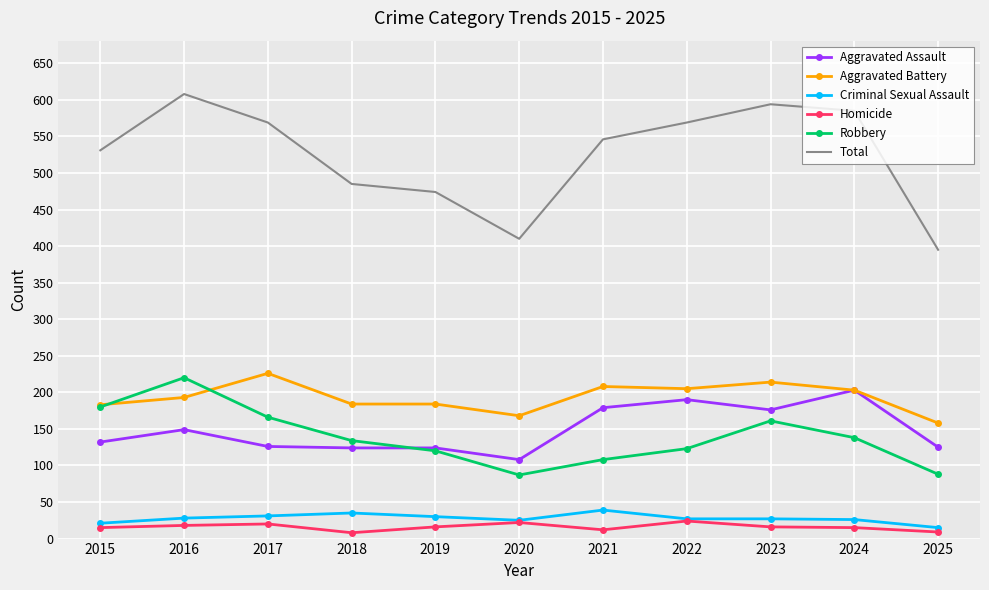

The Total series shows 599 at 2020. True or false?

False